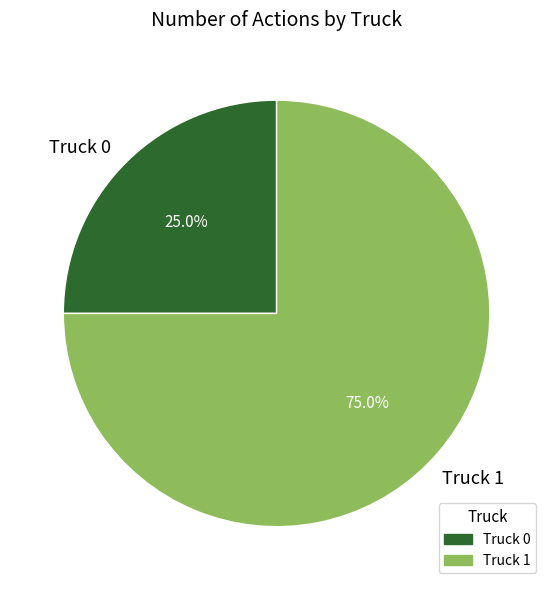

To the nearest percent, what is the difference between the largest and smallest slice percentages?

50%